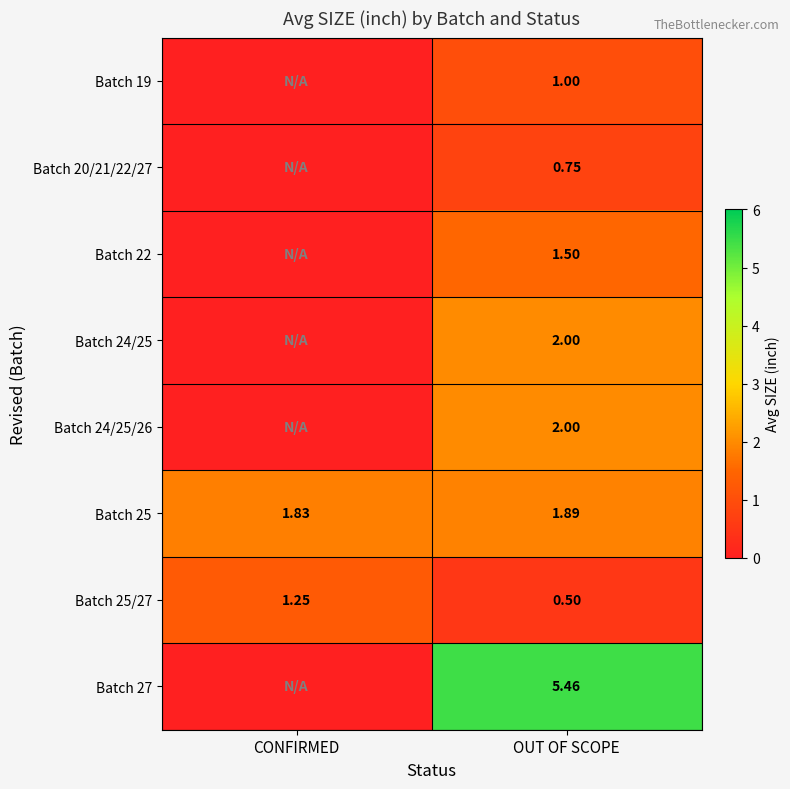

Rank the categories by Batch 25 value from highest to lowest.

OUT OF SCOPE, CONFIRMED